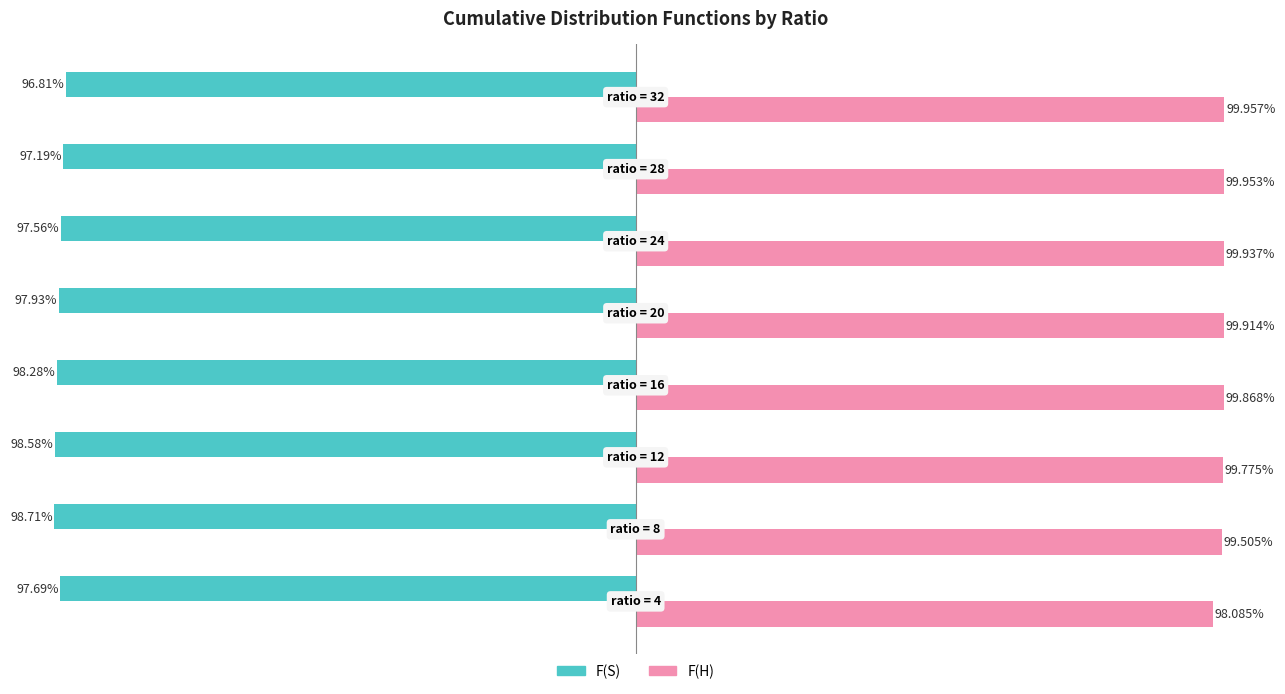

What are all the series names shown in the legend?

F(S), F(H)